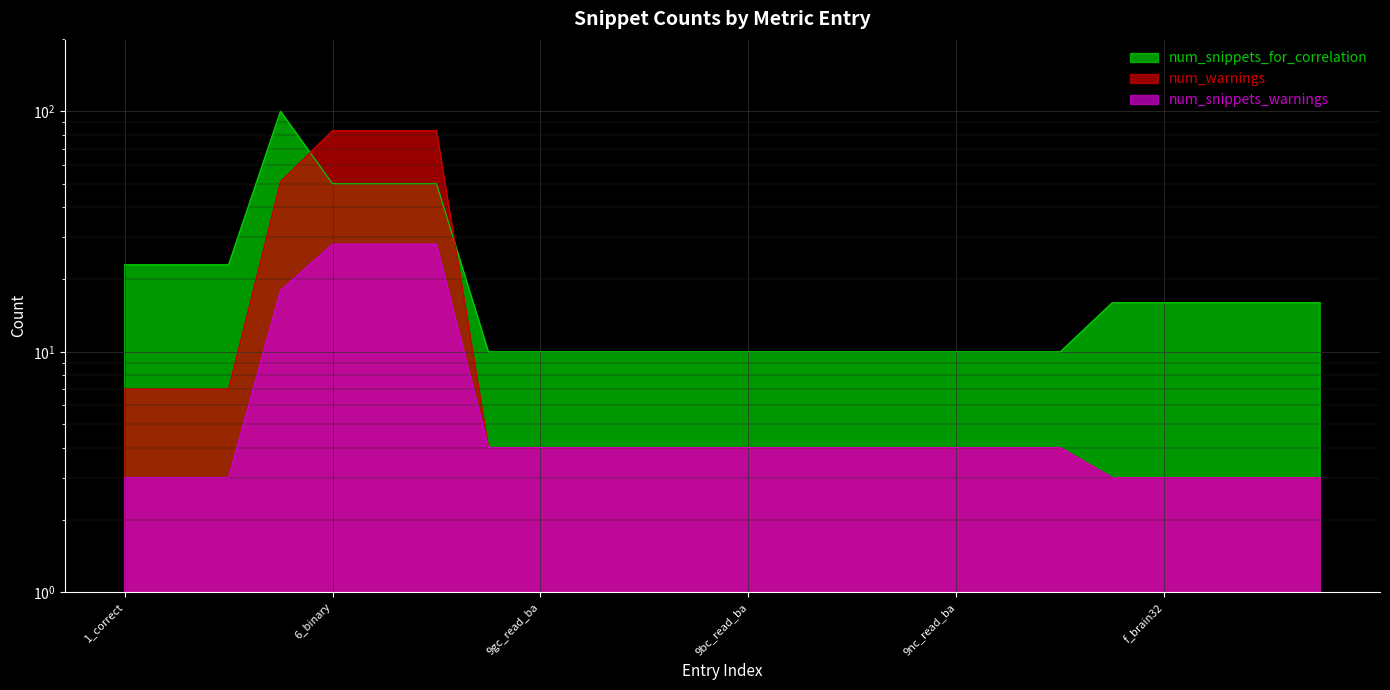

Which series has the widest spread of values?

num_snippets_for_correlation